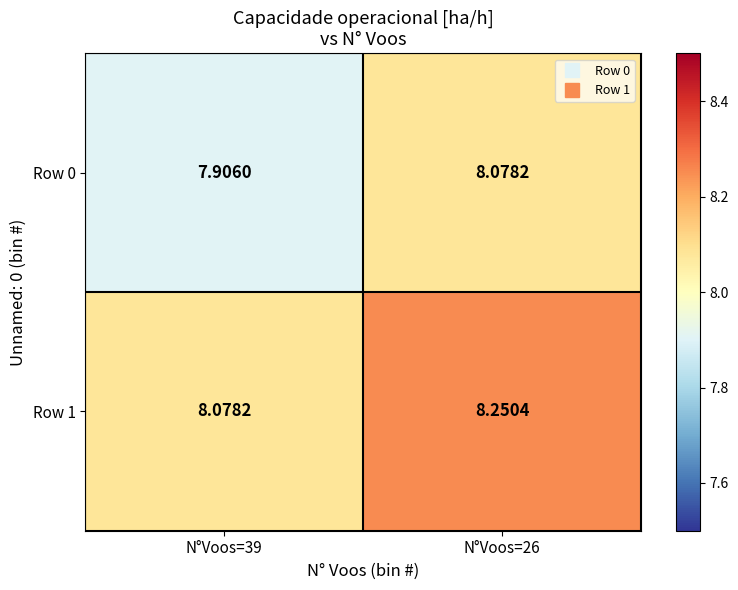

Is the value of Row 1 at N°Voos=26 greater than the value of Row 0 at N°Voos=26?

Yes